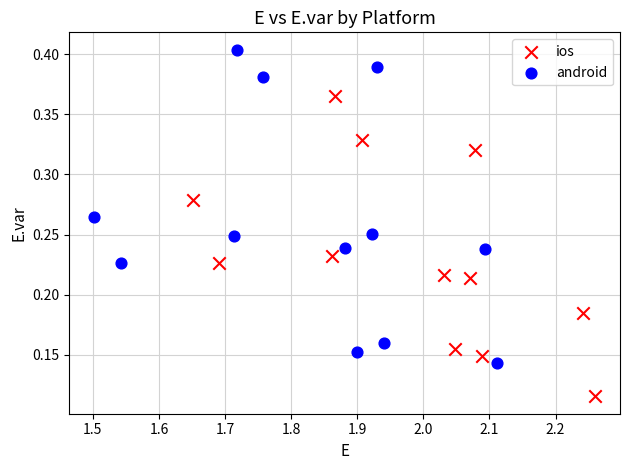

Which series contains the highest Y value?

android